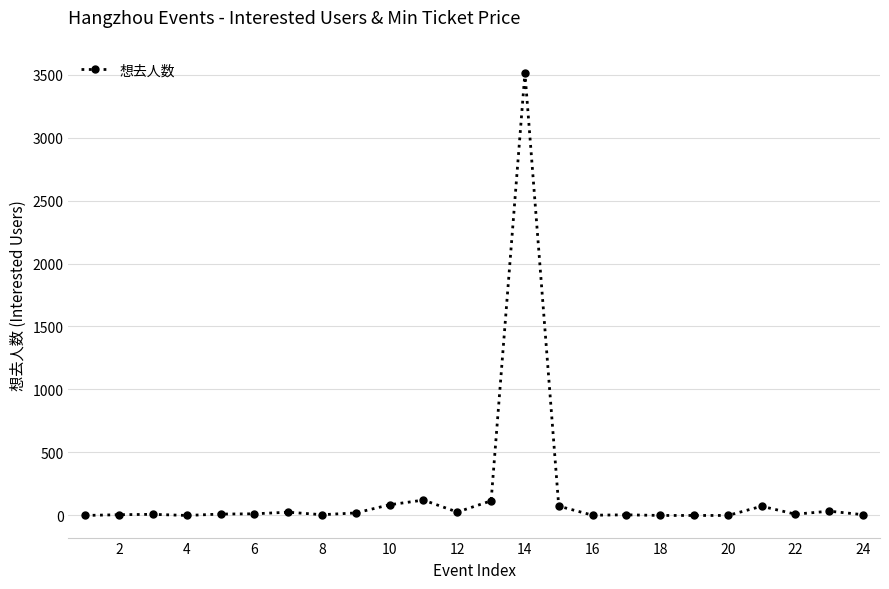

What is the difference between the second highest and minimum values?

122